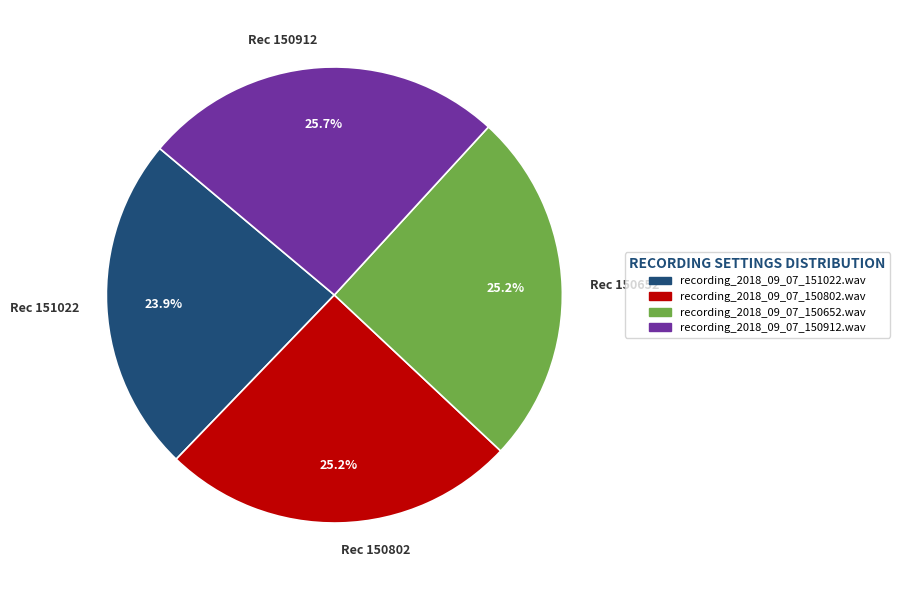

What is the ratio of the value at Rec 151022 to the value at Rec 150802?

0.9